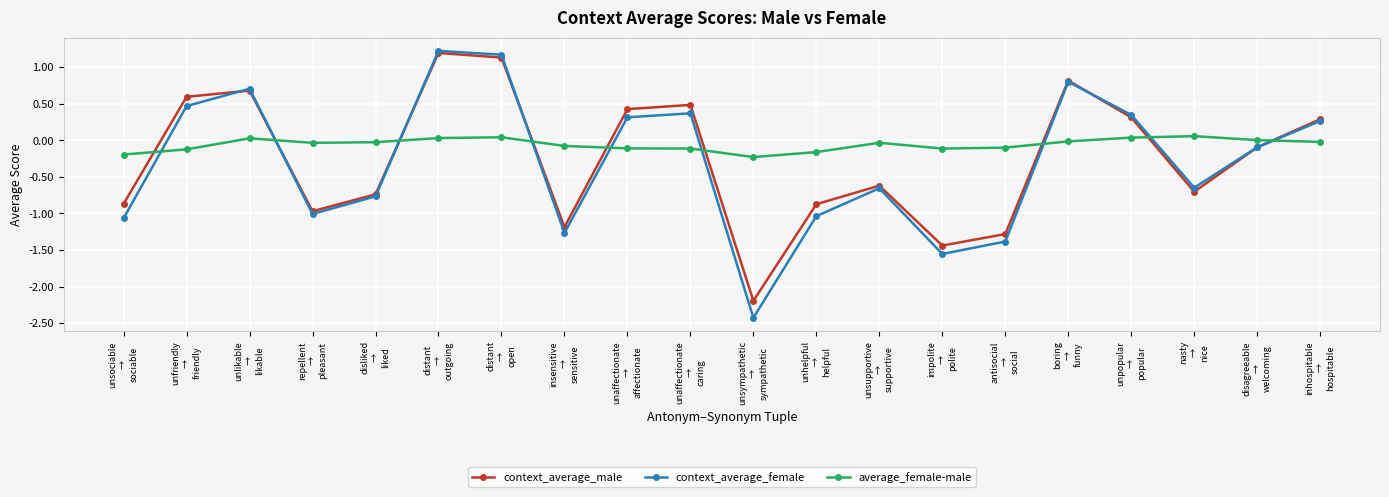

Between which two adjacent categories do average_female-male and context_average_male first intersect?

unsociable
→
sociable and unfriendly
→
friendly